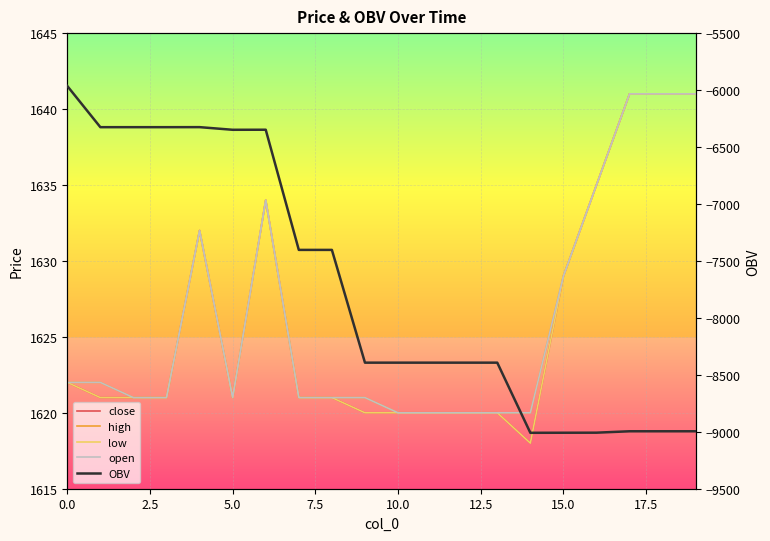

True or false: OBV and close intersect in this chart.

False